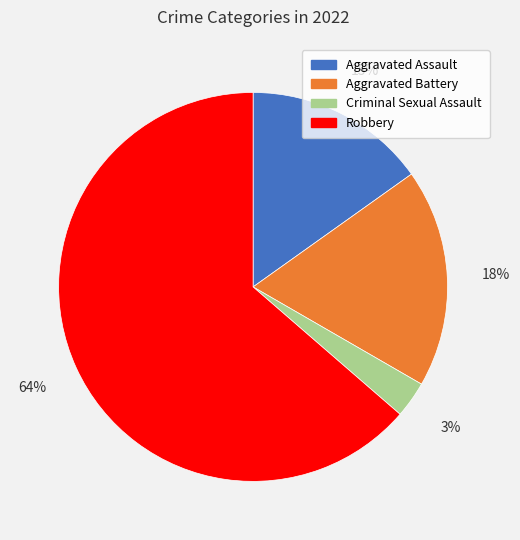

Is the sum of Criminal Sexual Assault and Aggravated Assault greater than half?

No